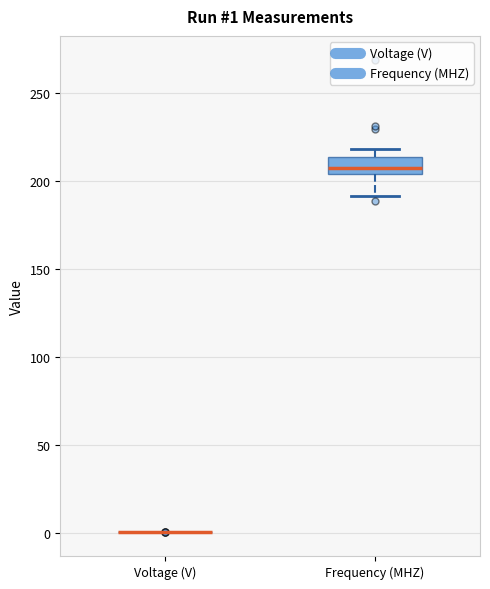

Comparing the boxes themselves (not the whiskers), which one is the tallest?

Frequency (MHZ)